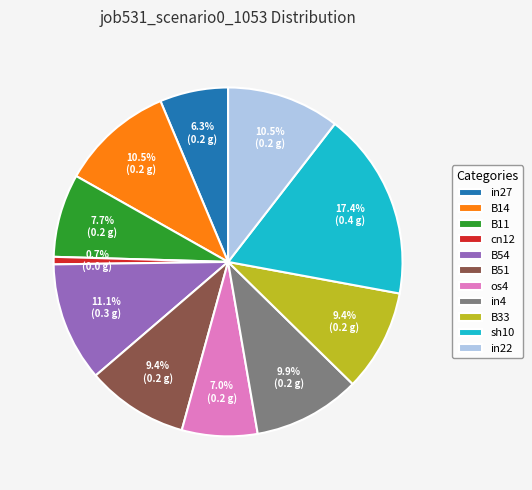

How many slices are in this pie chart?

11